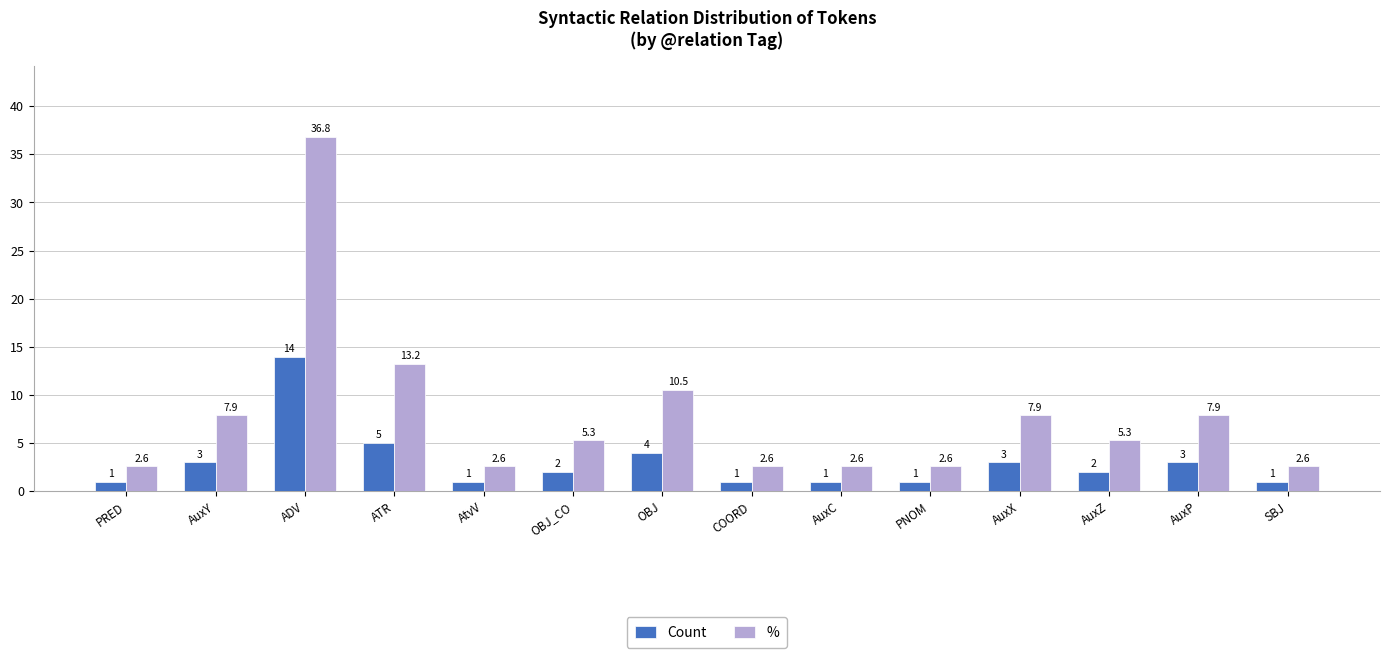

Are the bars grouped side by side (vs. stacked)?

Yes